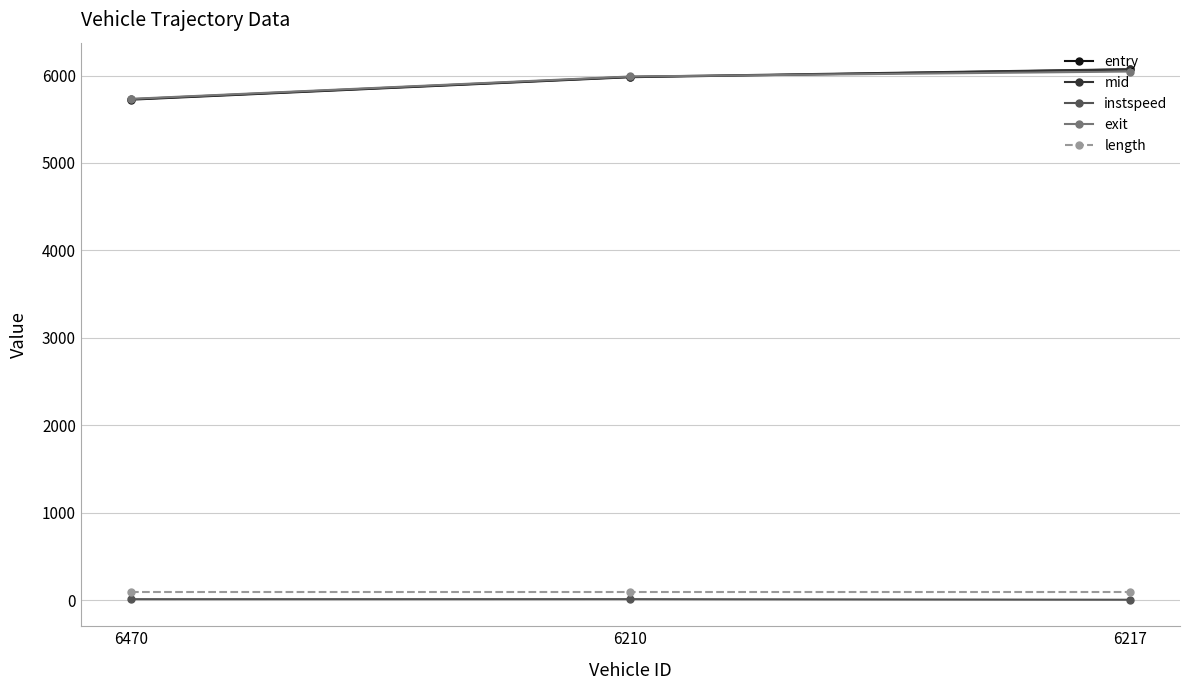

At which label does exit reach its minimum?

6470